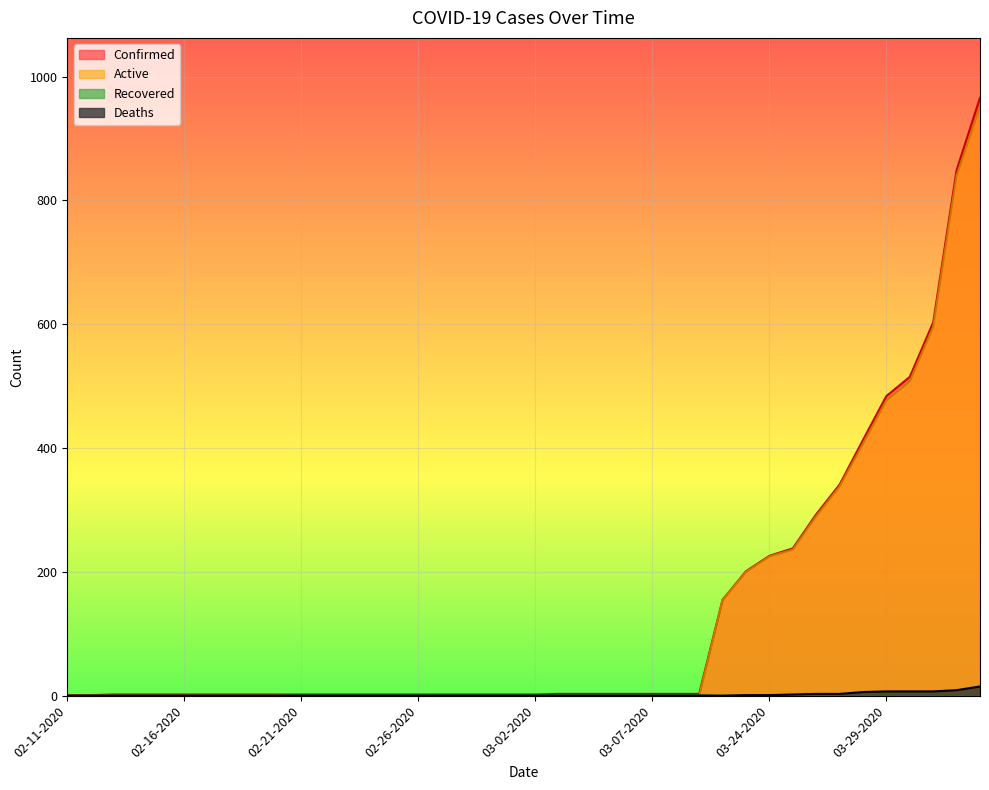

At which category is the sum across all series the highest?

04-02-2020